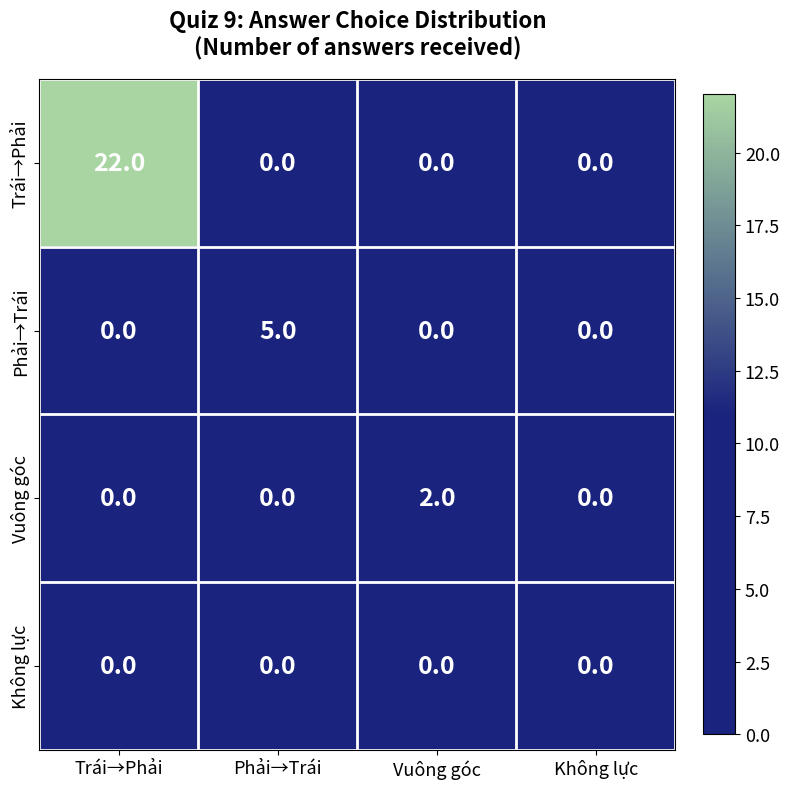

Count the Trái→Phải values in the range 0 to 22.

4